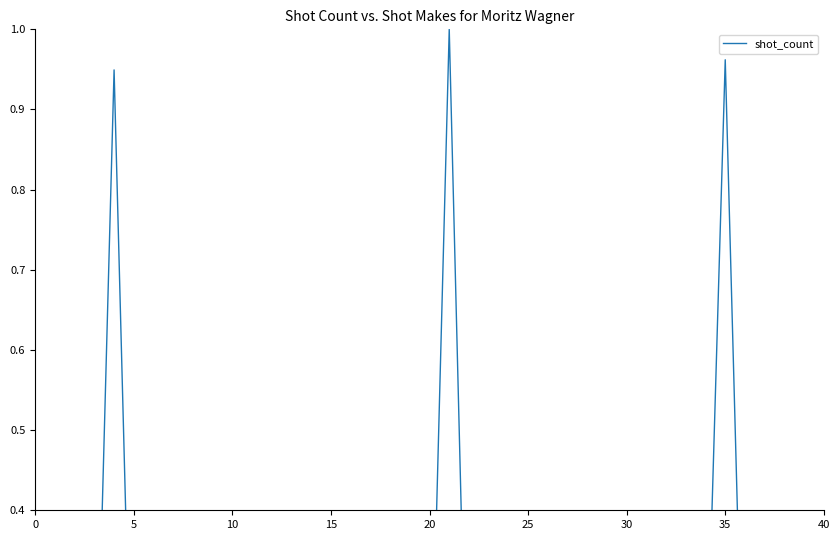

At which category does the chart reach its peak across all series?

21